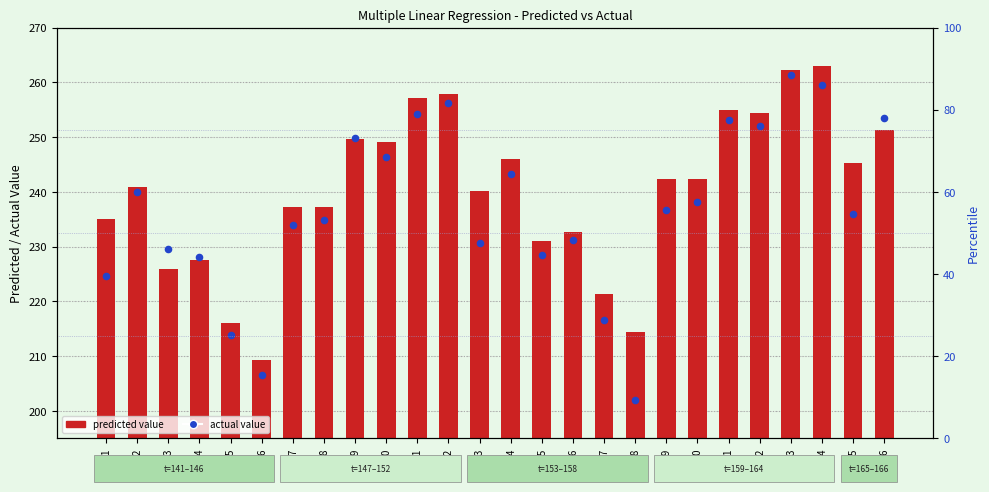

Which series contains the highest Y value?

predicted value